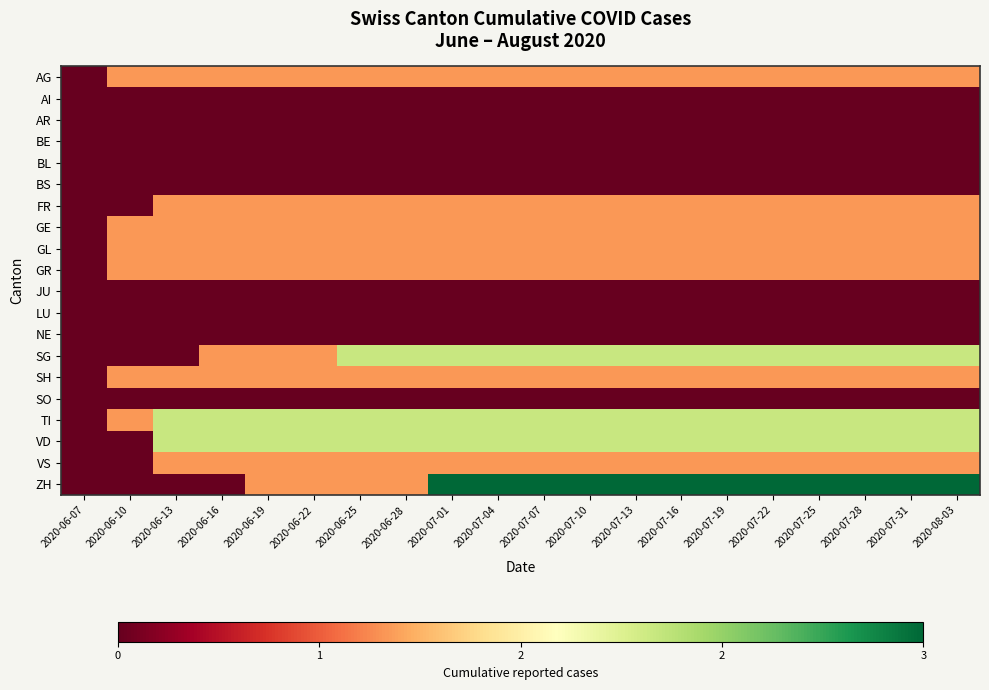

Reading left to right, list all the values displayed in this chart.

AG: 2020-06-07=0	2020-06-10=1	2020-06-13=1	2020-06-16=1	2020-06-19=1	2020-06-22=1	2020-06-25=1	2020-06-28=1	2020-07-01=1	2020-07-04=1	2020-07-07=1	2020-07-10=1	2020-07-13=1	2020-07-16=1	2020-07-19=1	2020-07-22=1	2020-07-25=1	2020-07-28=1	2020-07-31=1	2020-08-03=1
AI: 2020-06-07=0	2020-06-10=0	2020-06-13=0	2020-06-16=0	2020-06-19=0	2020-06-22=0	2020-06-25=0	2020-06-28=0	2020-07-01=0	2020-07-04=0	2020-07-07=0	2020-07-10=0	2020-07-13=0	2020-07-16=0	2020-07-19=0	2020-07-22=0	2020-07-25=0	2020-07-28=0	2020-07-31=0	2020-08-03=0
AR: 2020-06-07=0	2020-06-10=0	2020-06-13=0	2020-06-16=0	2020-06-19=0	2020-06-22=0	2020-06-25=0	2020-06-28=0	2020-07-01=0	2020-07-04=0	2020-07-07=0	2020-07-10=0	2020-07-13=0	2020-07-16=0	2020-07-19=0	2020-07-22=0	2020-07-25=0	2020-07-28=0	2020-07-31=0	2020-08-03=0
BE: 2020-06-07=0	2020-06-10=0	2020-06-13=0	2020-06-16=0	2020-06-19=0	2020-06-22=0	2020-06-25=0	2020-06-28=0	2020-07-01=0	2020-07-04=0	2020-07-07=0	2020-07-10=0	2020-07-13=0	2020-07-16=0	2020-07-19=0	2020-07-22=0	2020-07-25=0	2020-07-28=0	2020-07-31=0	2020-08-03=0
BL: 2020-06-07=0	2020-06-10=0	2020-06-13=0	2020-06-16=0	2020-06-19=0	2020-06-22=0	2020-06-25=0	2020-06-28=0	2020-07-01=0	2020-07-04=0	2020-07-07=0	2020-07-10=0	2020-07-13=0	2020-07-16=0	2020-07-19=0	2020-07-22=0	2020-07-25=0	2020-07-28=0	2020-07-31=0	2020-08-03=0
BS: 2020-06-07=0	2020-06-10=0	2020-06-13=0	2020-06-16=0	2020-06-19=0	2020-06-22=0	2020-06-25=0	2020-06-28=0	2020-07-01=0	2020-07-04=0	2020-07-07=0	2020-07-10=0	2020-07-13=0	2020-07-16=0	2020-07-19=0	2020-07-22=0	2020-07-25=0	2020-07-28=0	2020-07-31=0	2020-08-03=0
FR: 2020-06-07=0	2020-06-10=0	2020-06-13=1	2020-06-16=1	2020-06-19=1	2020-06-22=1	2020-06-25=1	2020-06-28=1	2020-07-01=1	2020-07-04=1	2020-07-07=1	2020-07-10=1	2020-07-13=1	2020-07-16=1	2020-07-19=1	2020-07-22=1	2020-07-25=1	2020-07-28=1	2020-07-31=1	2020-08-03=1
GE: 2020-06-07=0	2020-06-10=1	2020-06-13=1	2020-06-16=1	2020-06-19=1	2020-06-22=1	2020-06-25=1	2020-06-28=1	2020-07-01=1	2020-07-04=1	2020-07-07=1	2020-07-10=1	2020-07-13=1	2020-07-16=1	2020-07-19=1	2020-07-22=1	2020-07-25=1	2020-07-28=1	2020-07-31=1	2020-08-03=1
GL: 2020-06-07=0	2020-06-10=1	2020-06-13=1	2020-06-16=1	2020-06-19=1	2020-06-22=1	2020-06-25=1	2020-06-28=1	2020-07-01=1	2020-07-04=1	2020-07-07=1	2020-07-10=1	2020-07-13=1	2020-07-16=1	2020-07-19=1	2020-07-22=1	2020-07-25=1	2020-07-28=1	2020-07-31=1	2020-08-03=1
GR: 2020-06-07=0	2020-06-10=1	2020-06-13=1	2020-06-16=1	2020-06-19=1	2020-06-22=1	2020-06-25=1	2020-06-28=1	2020-07-01=1	2020-07-04=1	2020-07-07=1	2020-07-10=1	2020-07-13=1	2020-07-16=1	2020-07-19=1	2020-07-22=1	2020-07-25=1	2020-07-28=1	2020-07-31=1	2020-08-03=1
JU: 2020-06-07=0	2020-06-10=0	2020-06-13=0	2020-06-16=0	2020-06-19=0	2020-06-22=0	2020-06-25=0	2020-06-28=0	2020-07-01=0	2020-07-04=0	2020-07-07=0	2020-07-10=0	2020-07-13=0	2020-07-16=0	2020-07-19=0	2020-07-22=0	2020-07-25=0	2020-07-28=0	2020-07-31=0	2020-08-03=0
LU: 2020-06-07=0	2020-06-10=0	2020-06-13=0	2020-06-16=0	2020-06-19=0	2020-06-22=0	2020-06-25=0	2020-06-28=0	2020-07-01=0	2020-07-04=0	2020-07-07=0	2020-07-10=0	2020-07-13=0	2020-07-16=0	2020-07-19=0	2020-07-22=0	2020-07-25=0	2020-07-28=0	2020-07-31=0	2020-08-03=0
NE: 2020-06-07=0	2020-06-10=0	2020-06-13=0	2020-06-16=0	2020-06-19=0	2020-06-22=0	2020-06-25=0	2020-06-28=0	2020-07-01=0	2020-07-04=0	2020-07-07=0	2020-07-10=0	2020-07-13=0	2020-07-16=0	2020-07-19=0	2020-07-22=0	2020-07-25=0	2020-07-28=0	2020-07-31=0	2020-08-03=0
SG: 2020-06-07=0	2020-06-10=0	2020-06-13=0	2020-06-16=1	2020-06-19=1	2020-06-22=1	2020-06-25=2	2020-06-28=2	2020-07-01=2	2020-07-04=2	2020-07-07=2	2020-07-10=2	2020-07-13=2	2020-07-16=2	2020-07-19=2	2020-07-22=2	2020-07-25=2	2020-07-28=2	2020-07-31=2	2020-08-03=2
SH: 2020-06-07=0	2020-06-10=1	2020-06-13=1	2020-06-16=1	2020-06-19=1	2020-06-22=1	2020-06-25=1	2020-06-28=1	2020-07-01=1	2020-07-04=1	2020-07-07=1	2020-07-10=1	2020-07-13=1	2020-07-16=1	2020-07-19=1	2020-07-22=1	2020-07-25=1	2020-07-28=1	2020-07-31=1	2020-08-03=1
SO: 2020-06-07=0	2020-06-10=0	2020-06-13=0	2020-06-16=0	2020-06-19=0	2020-06-22=0	2020-06-25=0	2020-06-28=0	2020-07-01=0	2020-07-04=0	2020-07-07=0	2020-07-10=0	2020-07-13=0	2020-07-16=0	2020-07-19=0	2020-07-22=0	2020-07-25=0	2020-07-28=0	2020-07-31=0	2020-08-03=0
TI: 2020-06-07=0	2020-06-10=1	2020-06-13=2	2020-06-16=2	2020-06-19=2	2020-06-22=2	2020-06-25=2	2020-06-28=2	2020-07-01=2	2020-07-04=2	2020-07-07=2	2020-07-10=2	2020-07-13=2	2020-07-16=2	2020-07-19=2	2020-07-22=2	2020-07-25=2	2020-07-28=2	2020-07-31=2	2020-08-03=2
VD: 2020-06-07=0	2020-06-10=0	2020-06-13=2	2020-06-16=2	2020-06-19=2	2020-06-22=2	2020-06-25=2	2020-06-28=2	2020-07-01=2	2020-07-04=2	2020-07-07=2	2020-07-10=2	2020-07-13=2	2020-07-16=2	2020-07-19=2	2020-07-22=2	2020-07-25=2	2020-07-28=2	2020-07-31=2	2020-08-03=2
VS: 2020-06-07=0	2020-06-10=0	2020-06-13=1	2020-06-16=1	2020-06-19=1	2020-06-22=1	2020-06-25=1	2020-06-28=1	2020-07-01=1	2020-07-04=1	2020-07-07=1	2020-07-10=1	2020-07-13=1	2020-07-16=1	2020-07-19=1	2020-07-22=1	2020-07-25=1	2020-07-28=1	2020-07-31=1	2020-08-03=1
ZH: 2020-06-07=0	2020-06-10=0	2020-06-13=0	2020-06-16=0	2020-06-19=1	2020-06-22=1	2020-06-25=1	2020-06-28=1	2020-07-01=3	2020-07-04=3	2020-07-07=3	2020-07-10=3	2020-07-13=3	2020-07-16=3	2020-07-19=3	2020-07-22=3	2020-07-25=3	2020-07-28=3	2020-07-31=3	2020-08-03=3